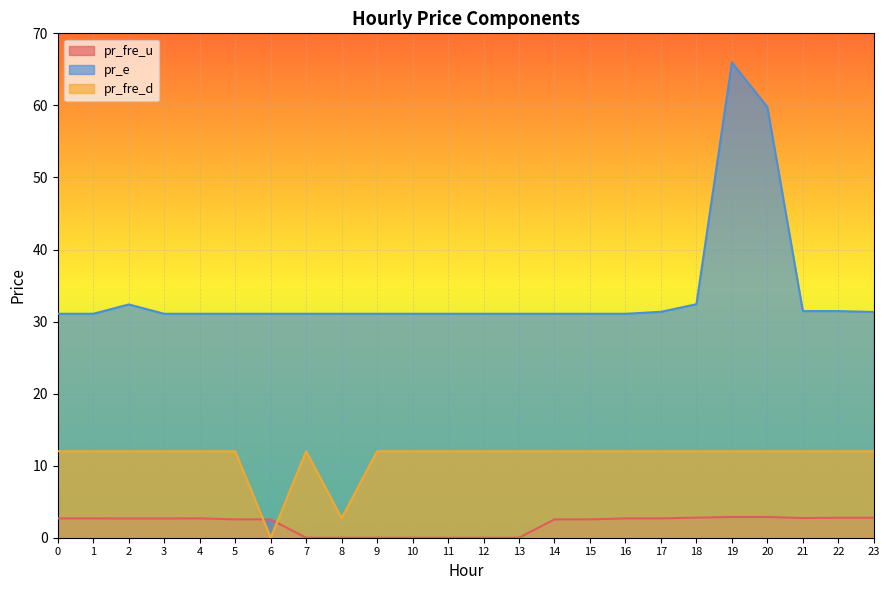

The value of pr_e at 18 is 57.5. True or false?

False